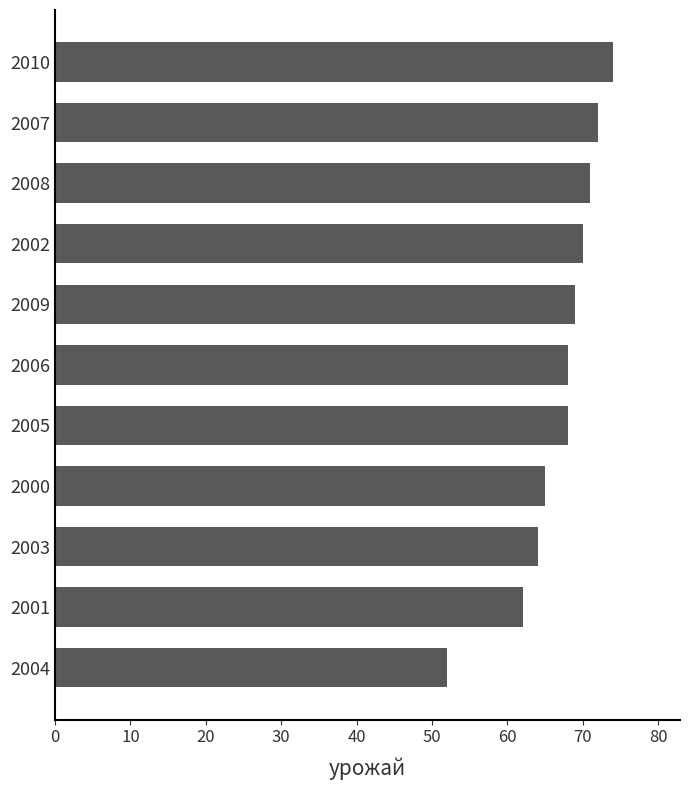

What is the sum of all values?

735